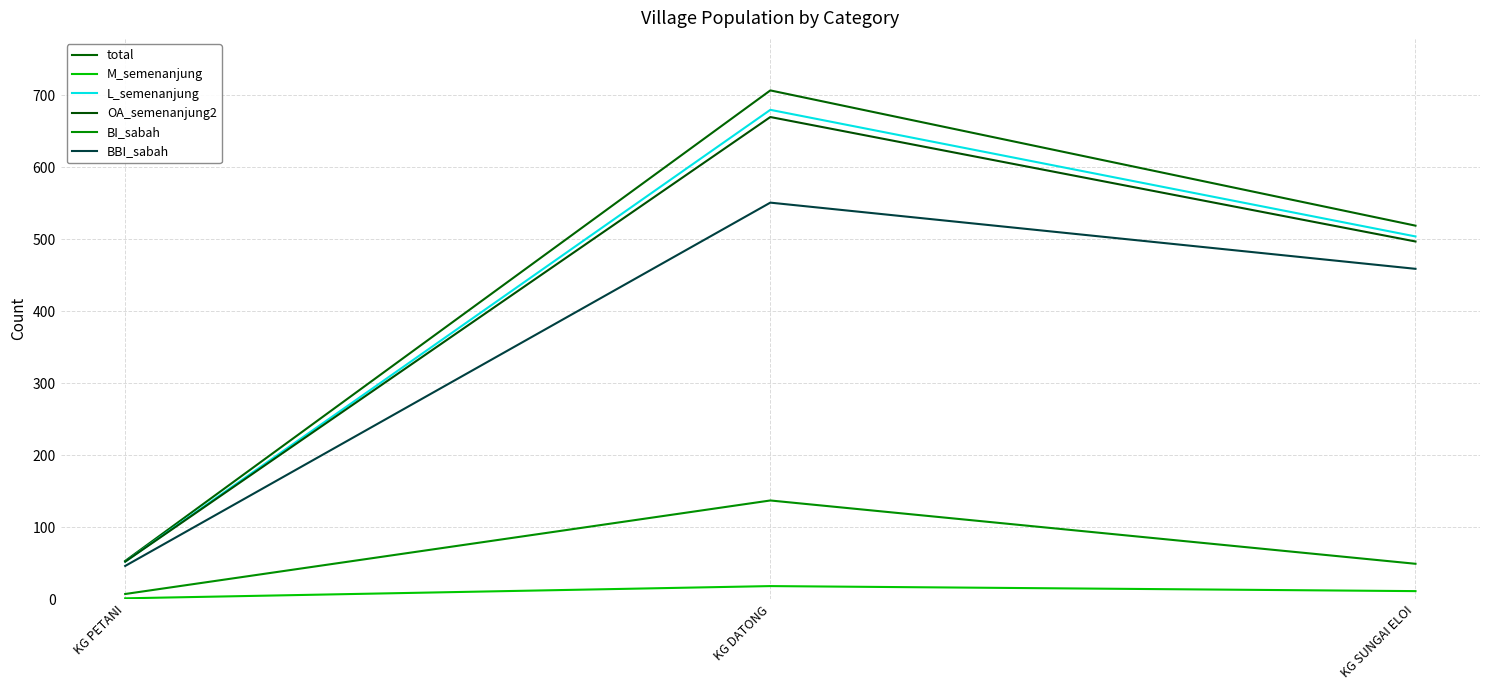

How many lines are shown in the chart?

6